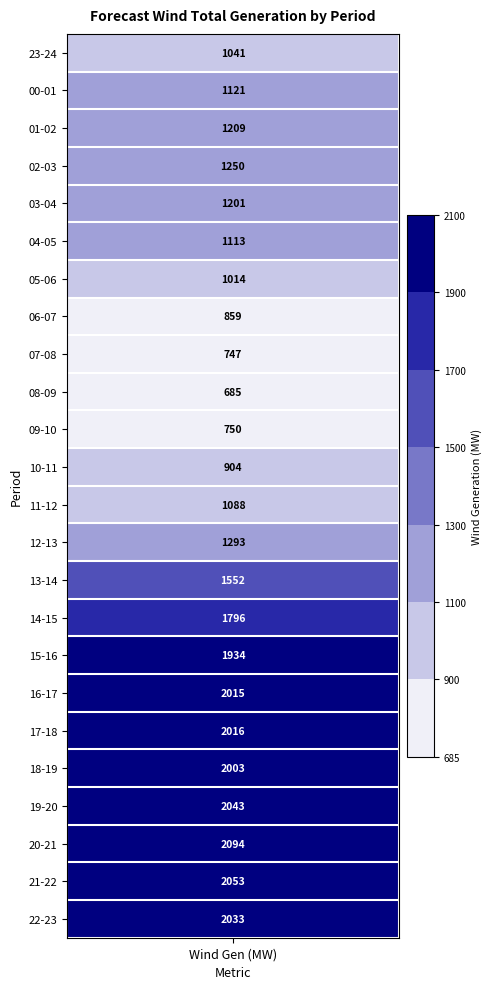

What is the difference between the values at 16-17 and 05-06?

1001